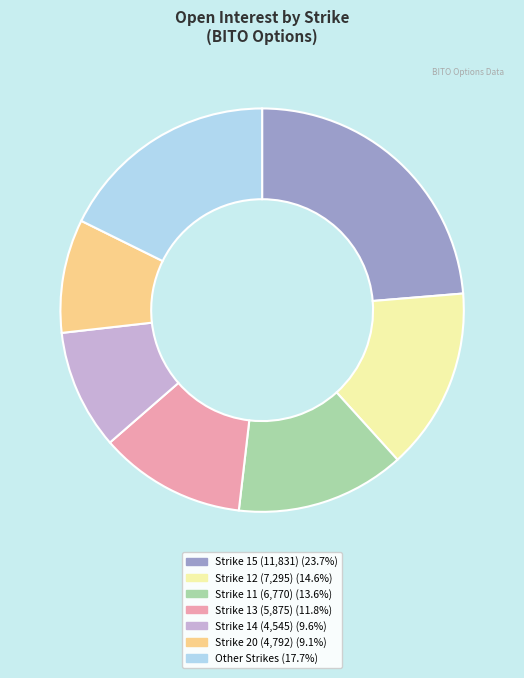

Does any single category account for the majority?

No